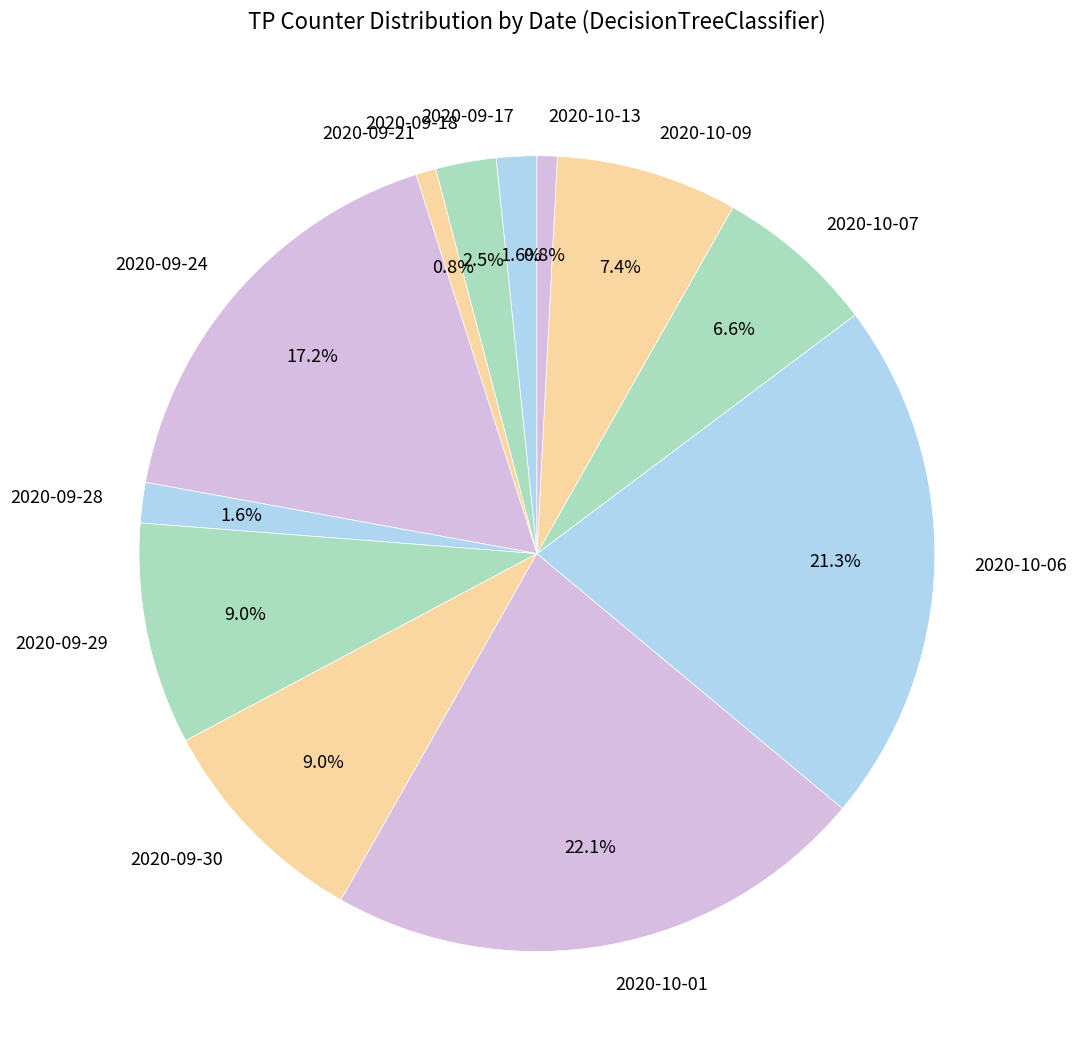

What percentage is the 2020-09-30 slice, to the nearest percent?

9%